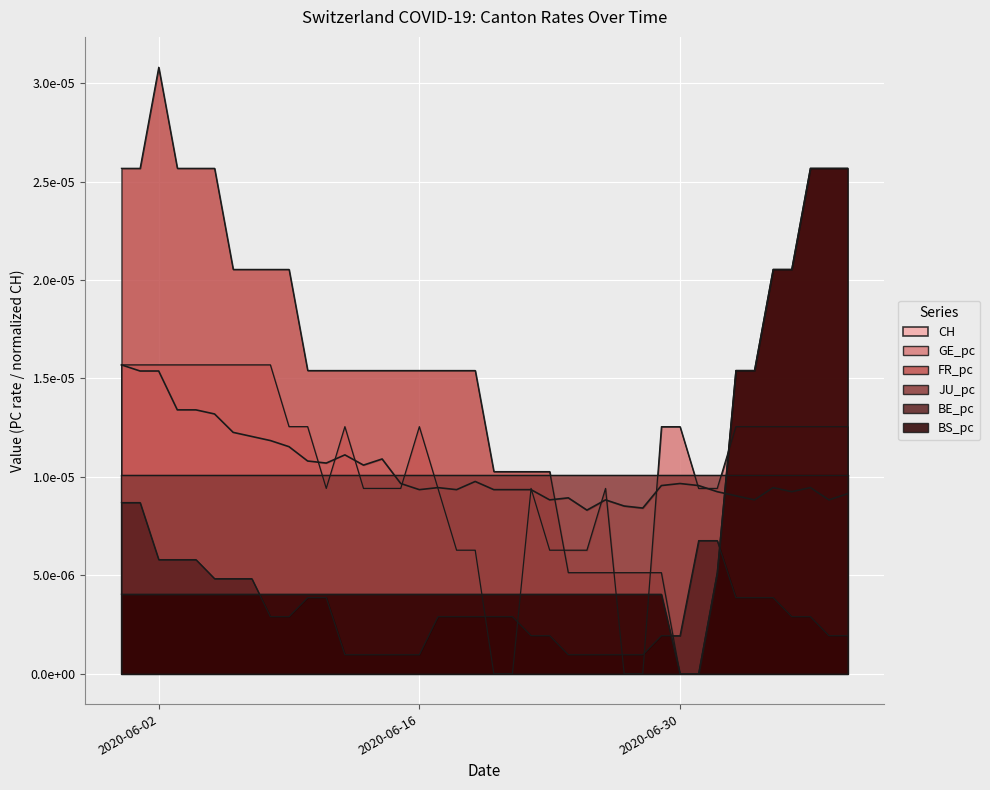

True or false: BS_pc has more than 2 interior local peaks.

False